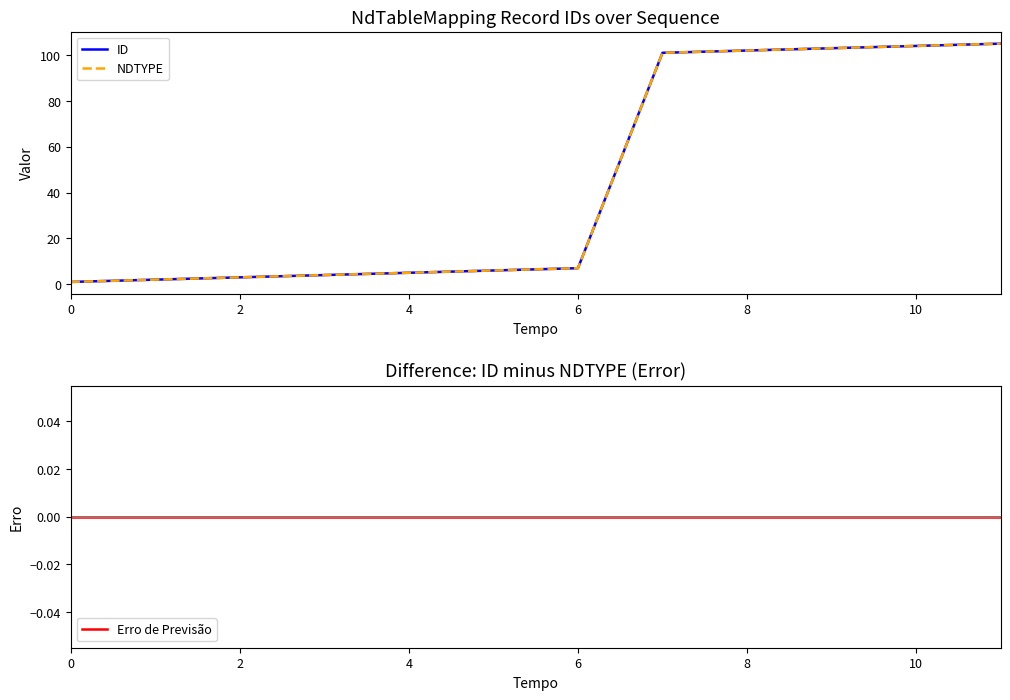

True or false: ID and Erro de Previsão intersect in this chart.

False